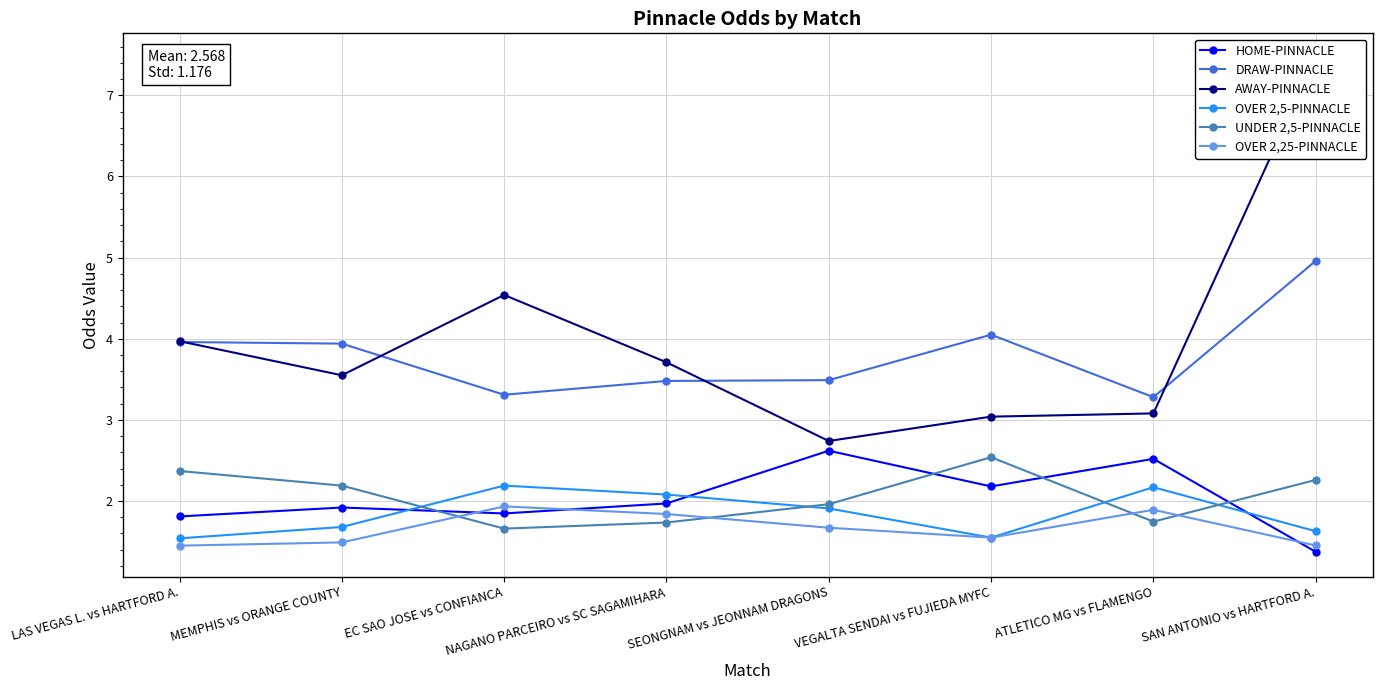

Reading left to right, transcribe all the data shown in this chart.

HOME-PINNACLE: 1.8	1.9	1.8	2.0	2.6	2.2	2.5	1.4
DRAW-PINNACLE: 4.0	3.9	3.3	3.5	3.5	4.0	3.3	5.0
AWAY-PINNACLE: 4.0	3.5	4.5	3.7	2.7	3.0	3.1	7.5
OVER 2,5-PINNACLE: 1.5	1.7	2.2	2.1	1.9	1.5	2.2	1.6
UNDER 2,5-PINNACLE: 2.4	2.2	1.7	1.7	2.0	2.5	1.7	2.3
OVER 2,25-PINNACLE: 1.4	1.5	1.9	1.8	1.7	1.5	1.9	1.5